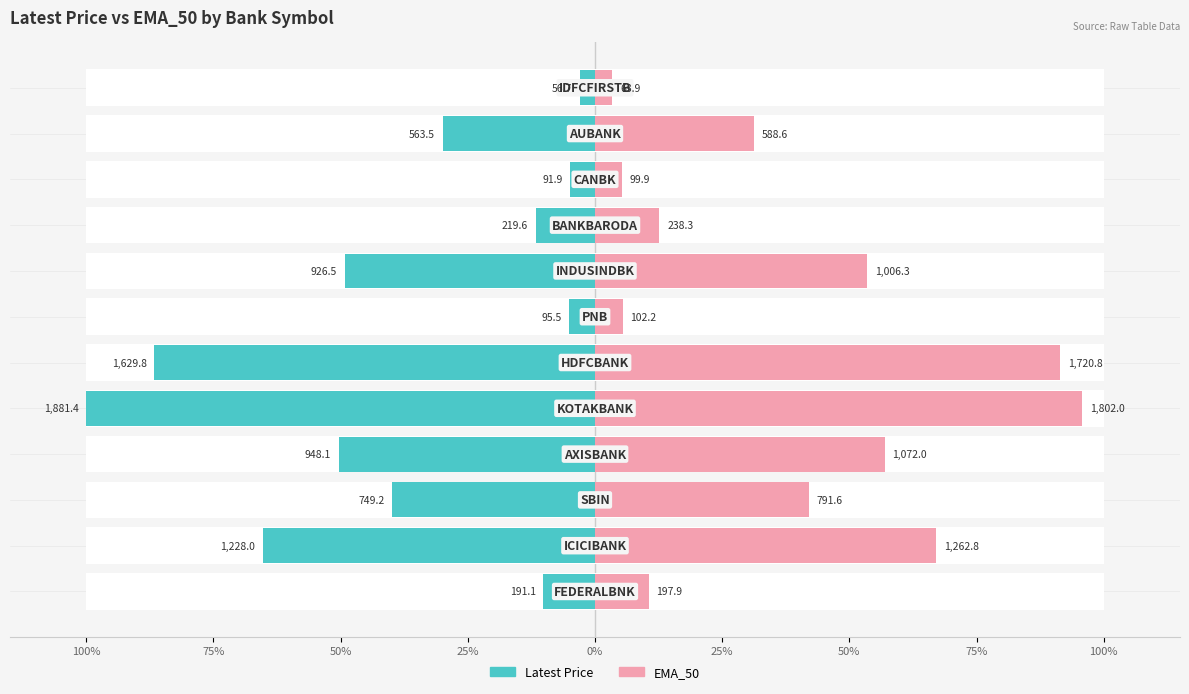

How many data points does each series have?

12